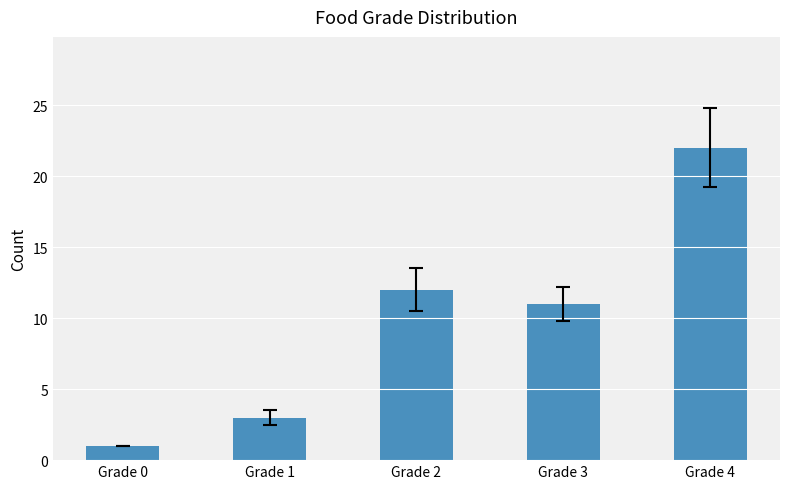

Which label corresponds to the largest value in the chart?

Grade 4